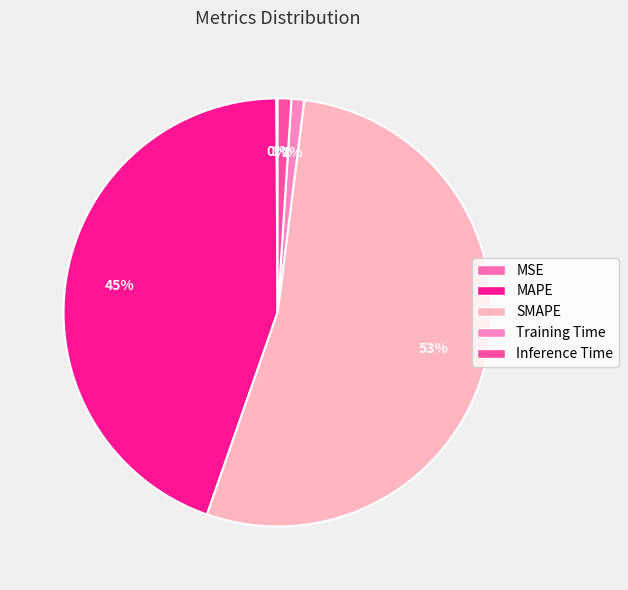

Which category has the biggest portion of the pie?

SMAPE